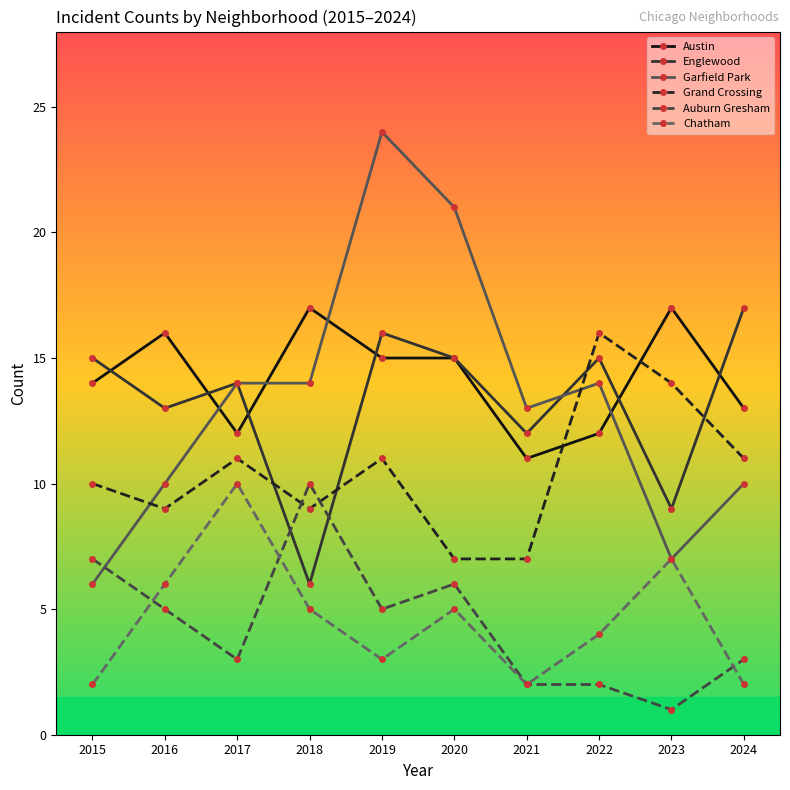

How many categories are shown in the chart?

10